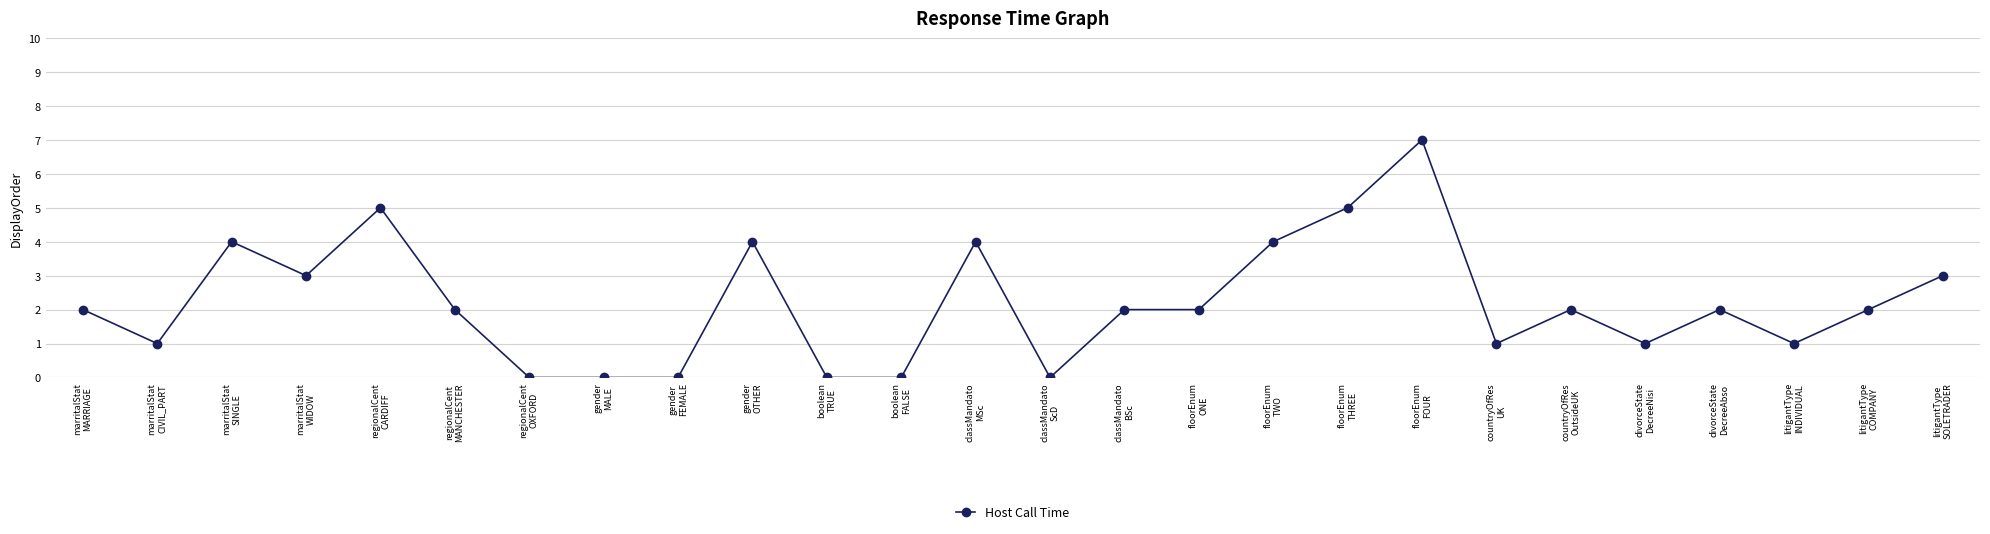

What is the value of the 1st point from the left?

2